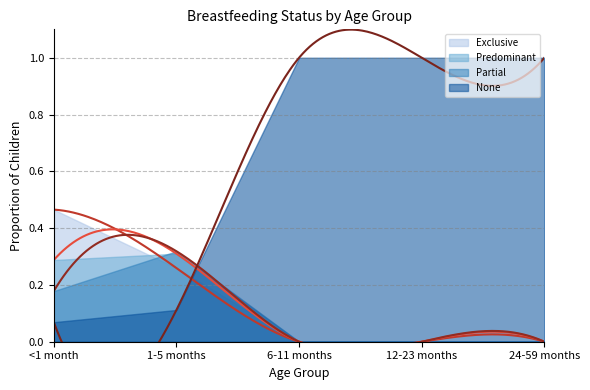

How many values in the Partial series exceed 0?

2